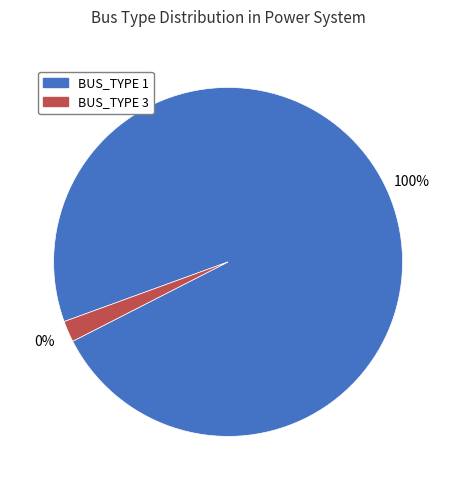

To the nearest percent, what is the combined percentage of BUS_TYPE 3 and BUS_TYPE 1?

100%